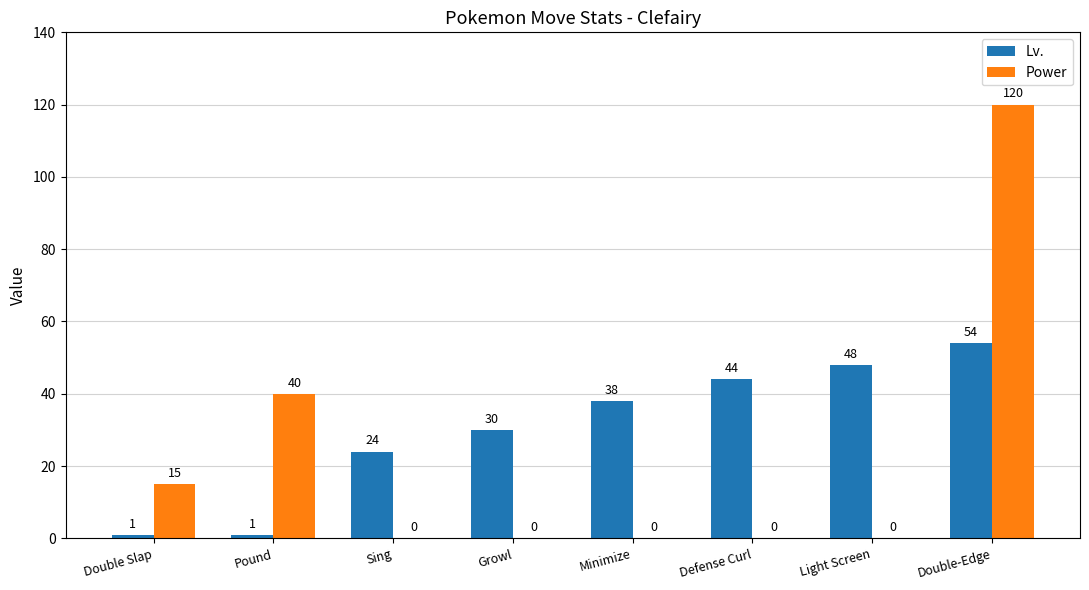

Between Pound and Minimize, which series saw the biggest shift?

Power